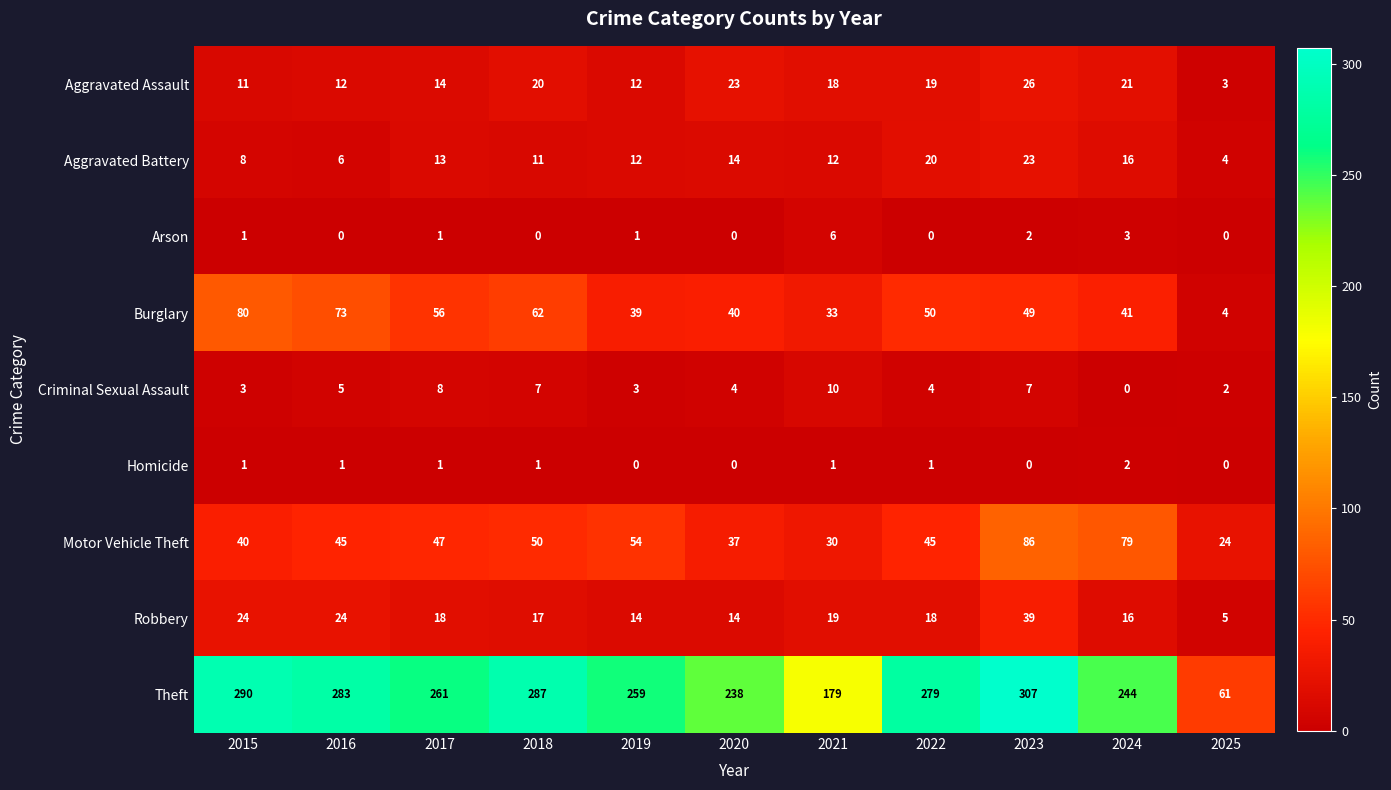

At which category is the sum across all series the highest?

2023